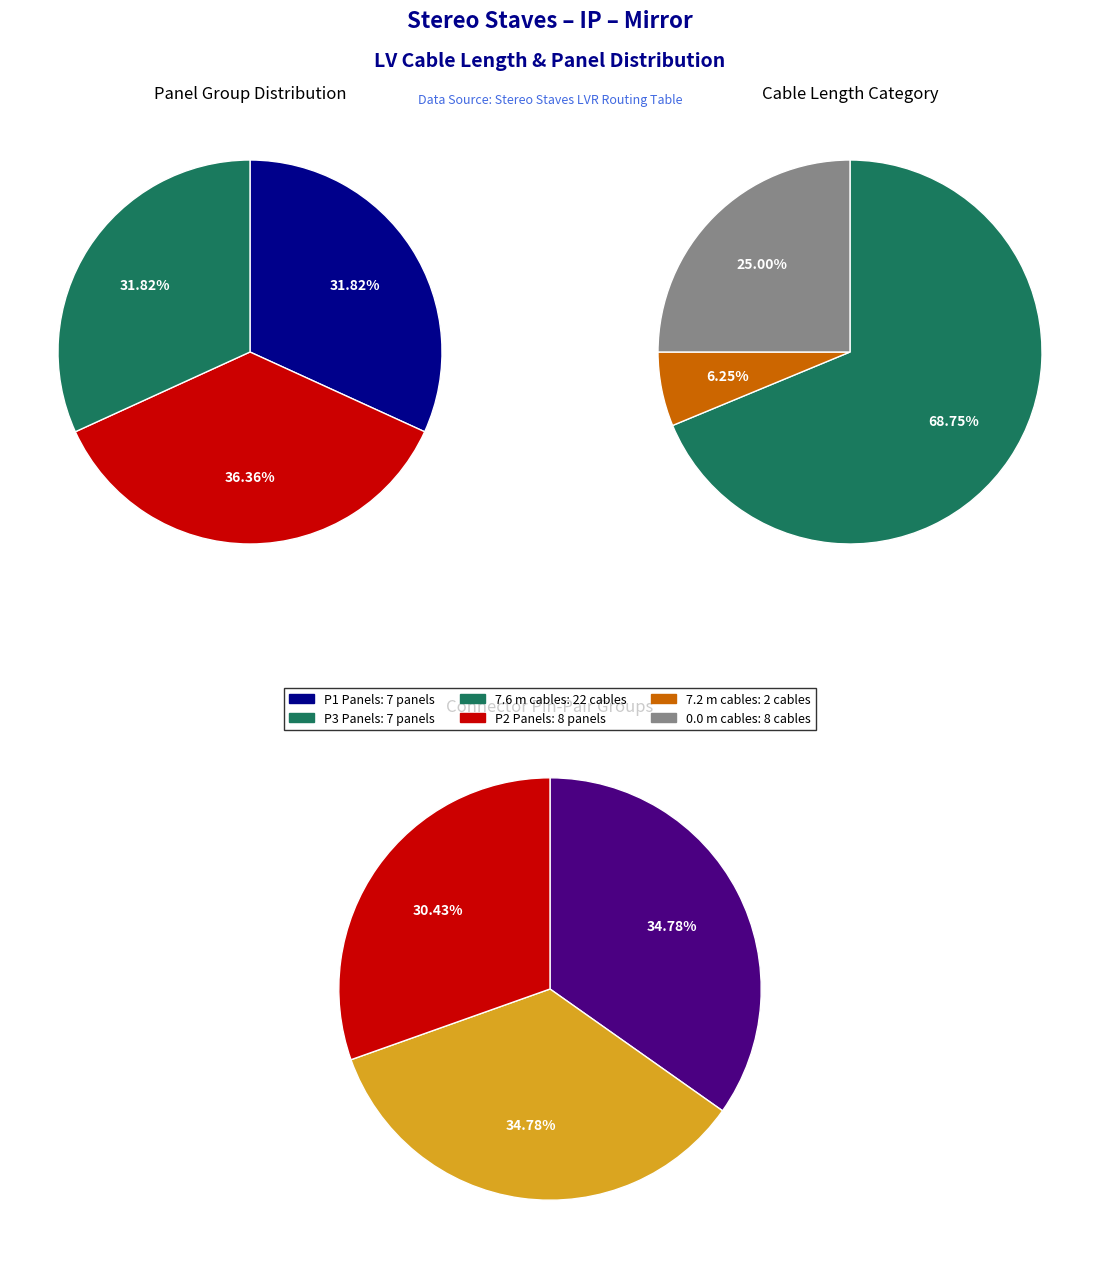

Does any single category account for the majority?

No